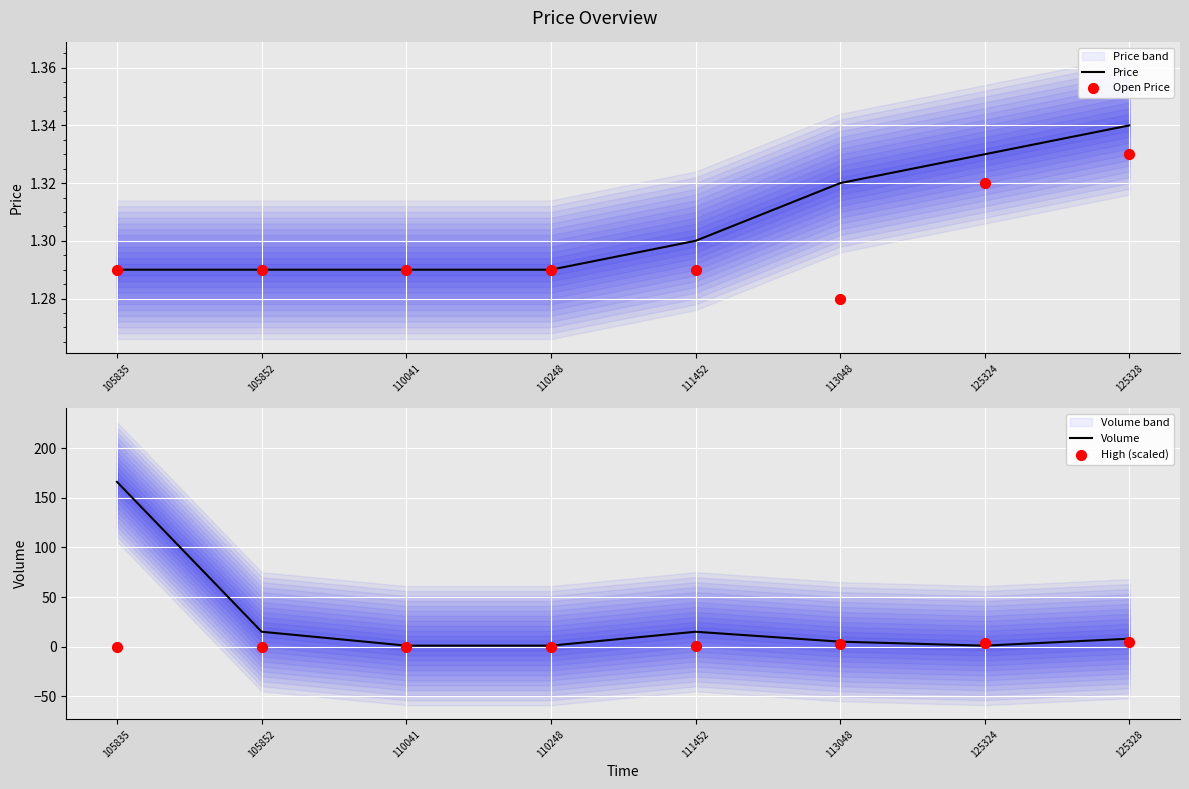

At which category is the sum across all series the highest?

105835